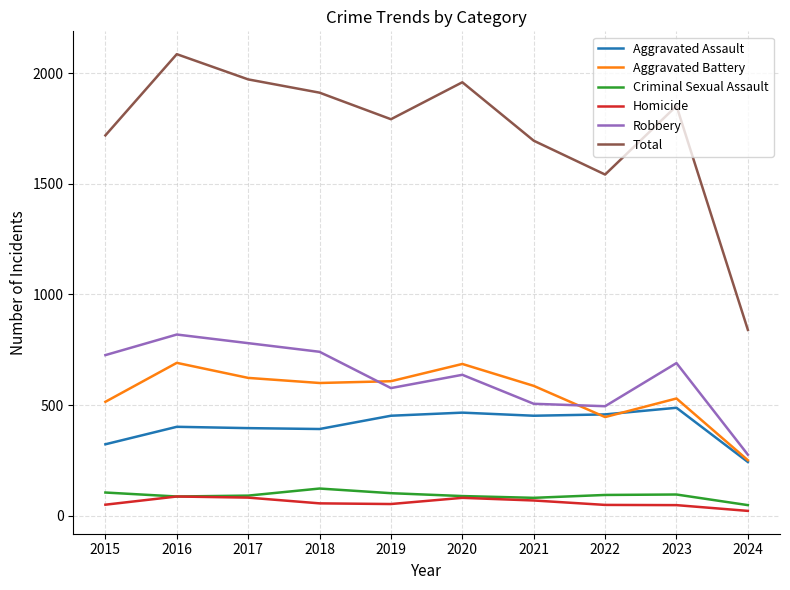

True or false: Total and Homicide cross at least once.

False